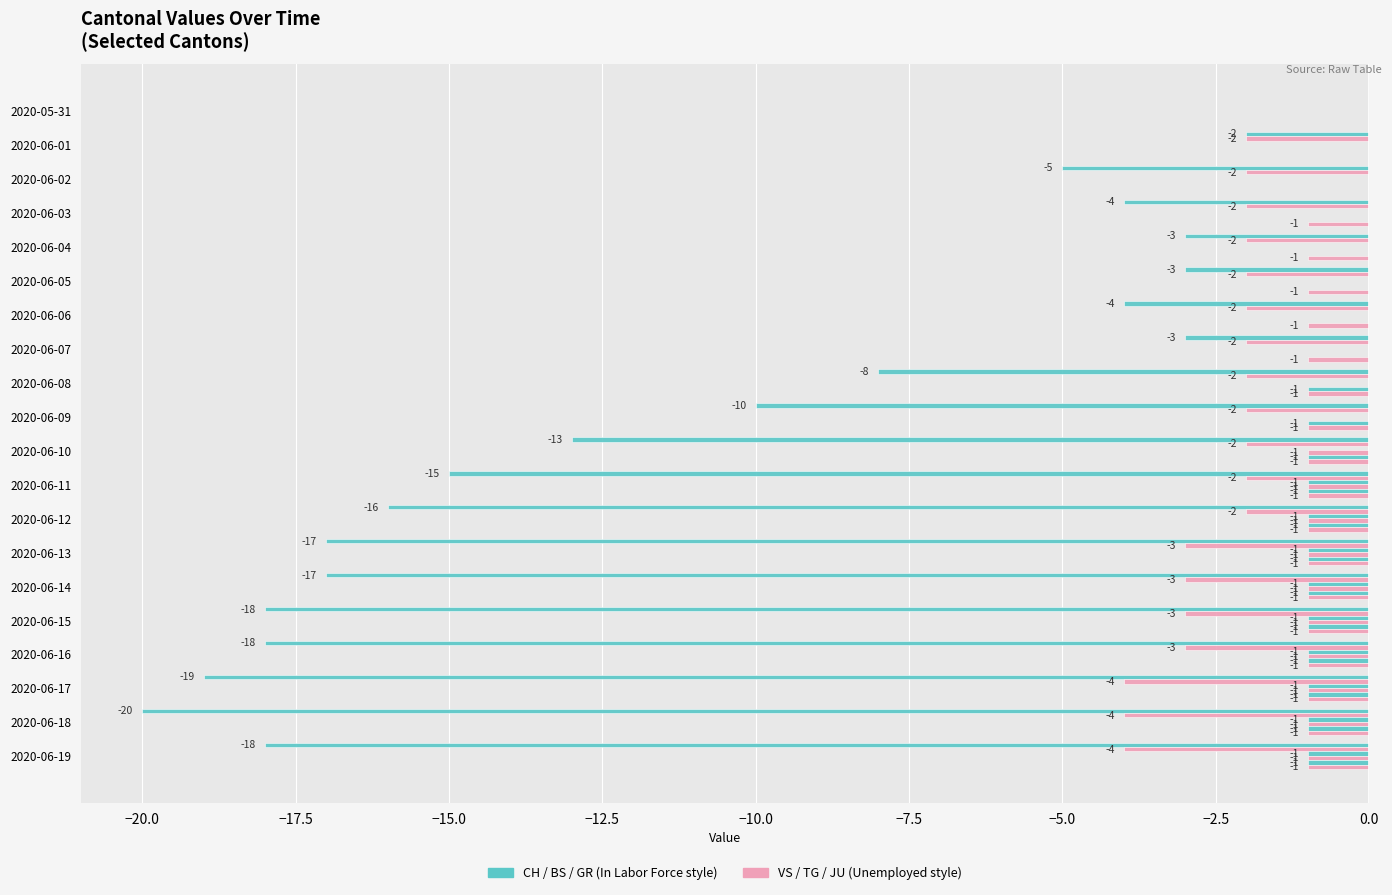

How many series are shown in this chart?

6